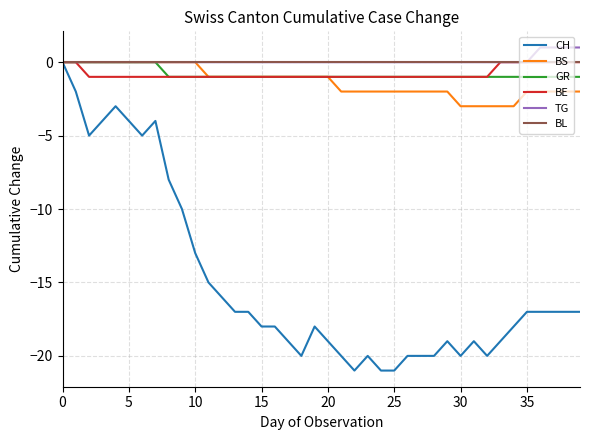

What is the smallest value displayed?

-21